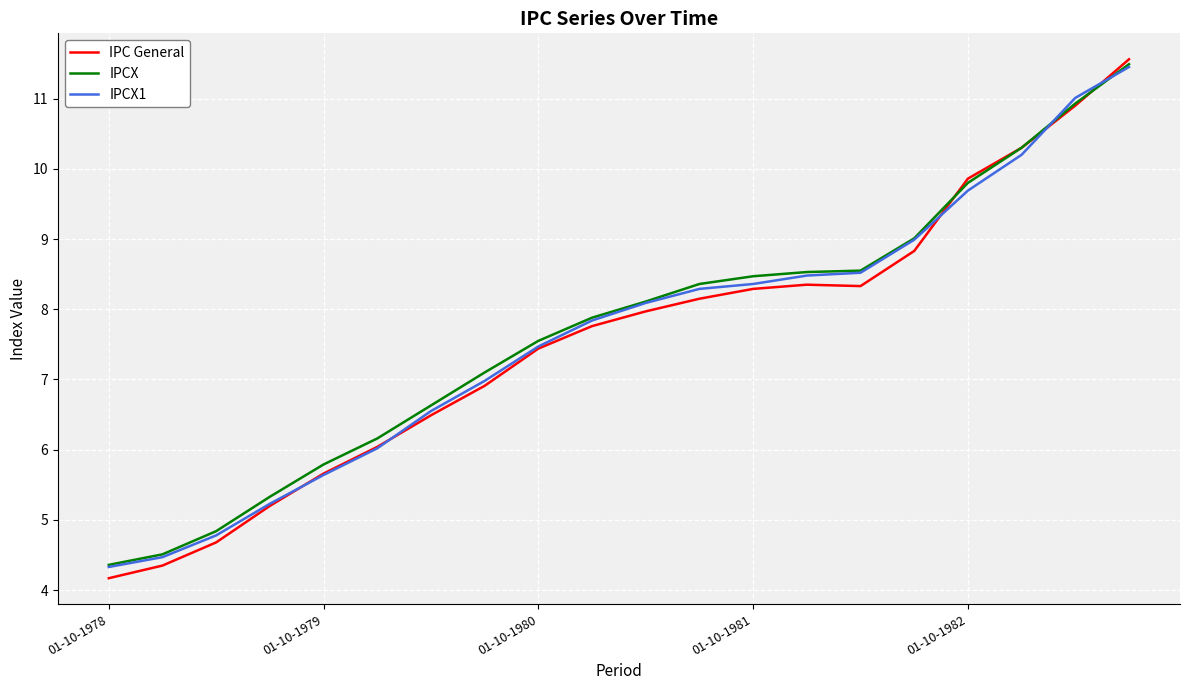

What is the minimum value shown in the chart?

4.2